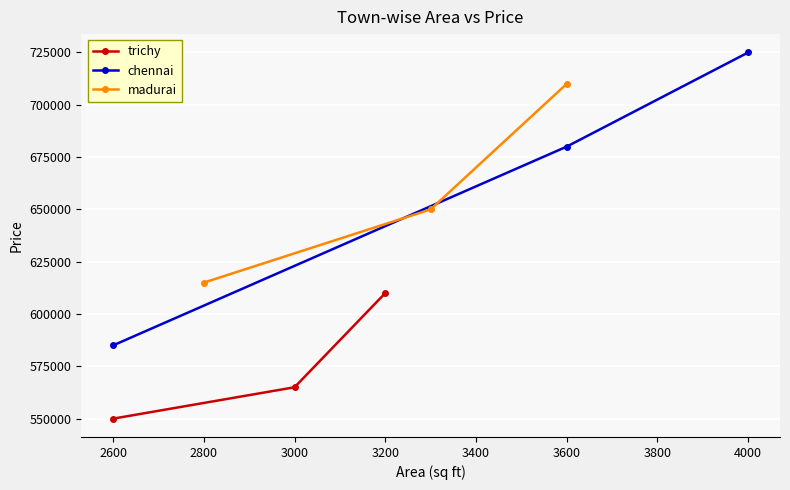

Rank the series by their maximum value, from lowest to highest.

trichy, madurai, chennai